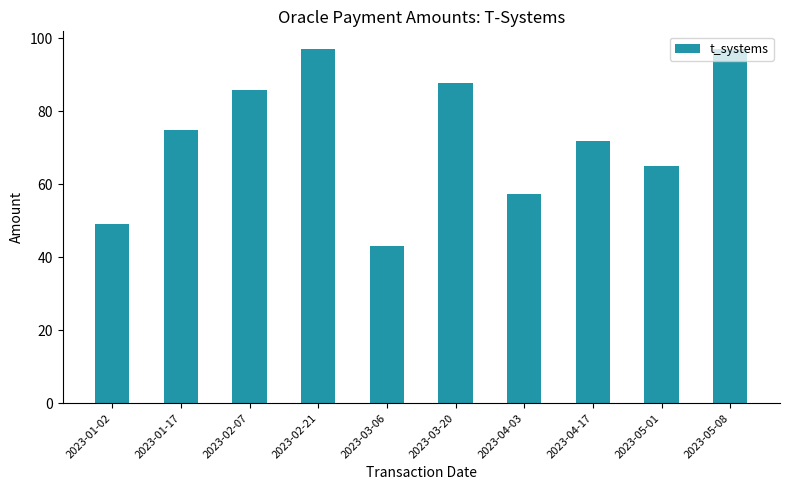

Where is the data nearest to the value 70?

2023-04-17